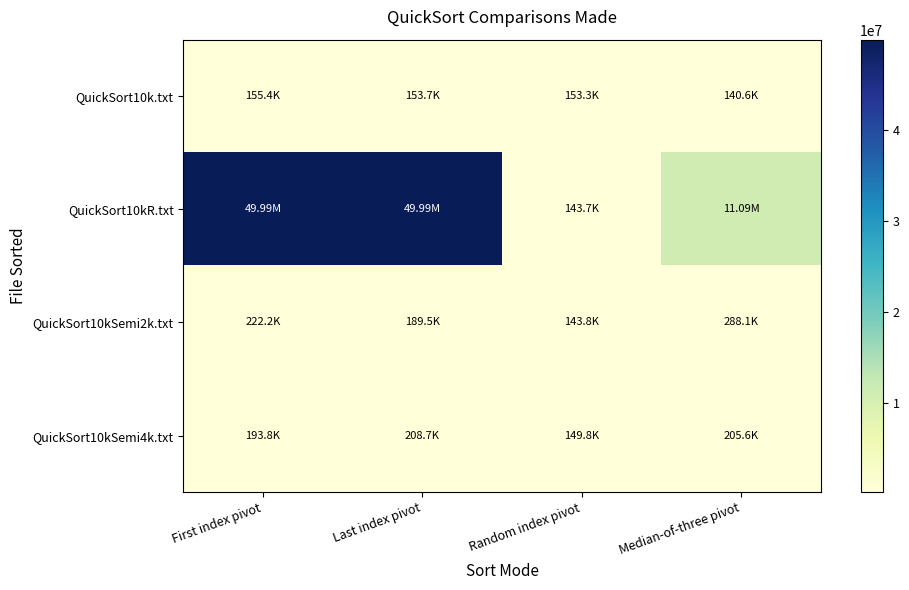

What is the total value across all series at Last index pivot?

50536908